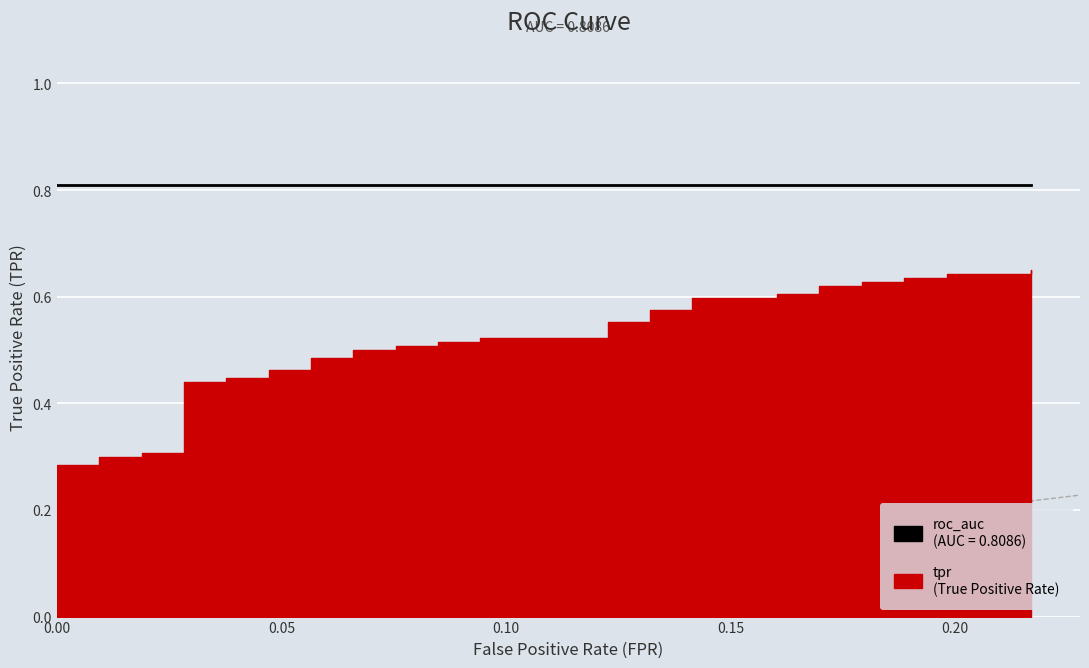

What is the spread (max minus min) of values at 1?

0.5